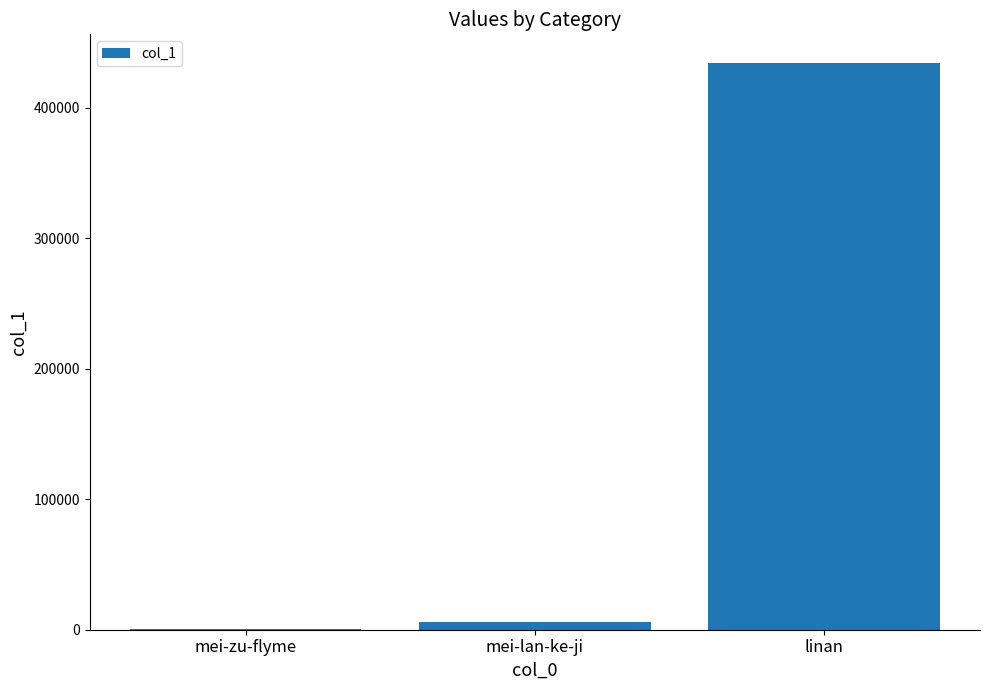

Count the number of data series in this chart.

1